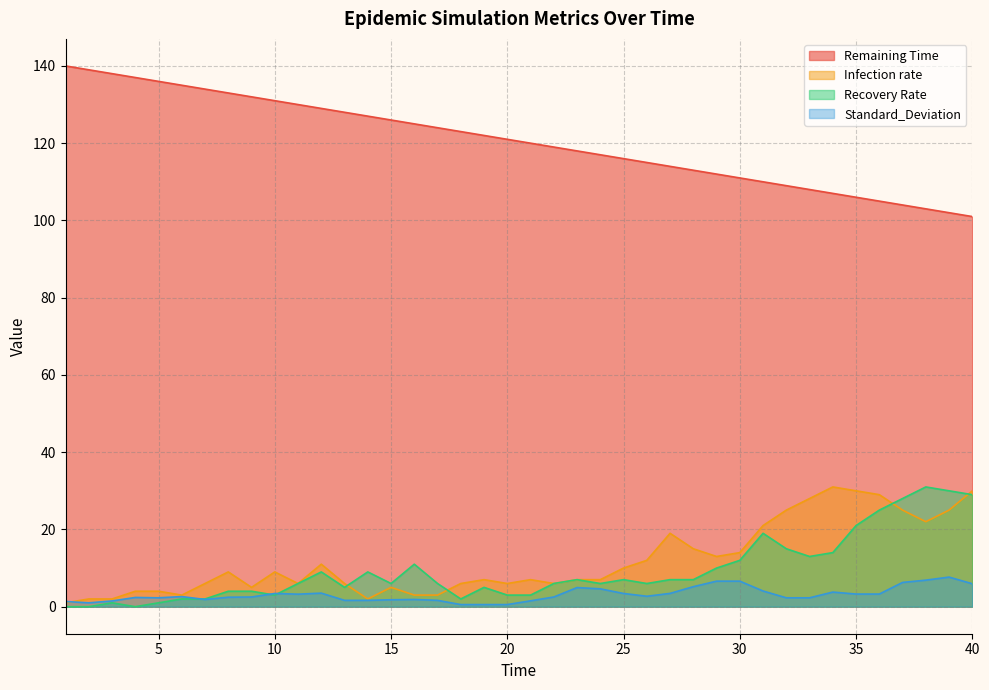

Reading left to right, list all the values displayed in this chart.

Remaining Time: 140.0	139.0	138.0	137.0	136.0	135.0	134.0	133.0	132.0	131.0	130.0	129.0	128.0	127.0	126.0	125.0	124.0	123.0	122.0	121.0	120.0	119.0	118.0	117.0	116.0	115.0	114.0	113.0	112.0	111.0	110.0	109.0	108.0	107.0	106.0	105.0	104.0	103.0	102.0	101.0
Infection rate: 1.0	2.0	2.0	4.0	4.0	3.0	6.0	9.0	5.0	9.0	6.0	11.0	6.0	2.0	5.0	3.0	3.0	6.0	7.0	6.0	7.0	6.0	7.0	7.0	10.0	12.0	19.0	15.0	13.0	14.0	21.0	25.0	28.0	31.0	30.0	29.0	25.0	22.0	25.0	30.0
Recovery Rate: 0.0	0.0	1.0	0.0	1.0	2.0	2.0	4.0	4.0	3.0	6.0	9.0	5.0	9.0	6.0	11.0	6.0	2.0	5.0	3.0	3.0	6.0	7.0	6.0	7.0	6.0	7.0	7.0	10.0	12.0	19.0	15.0	13.0	14.0	21.0	25.0	28.0	31.0	30.0	29.0
Standard_Deviation: 1.3	1.0	1.5	2.4	2.3	2.6	1.9	2.5	2.5	3.4	3.2	3.5	1.6	1.6	1.8	1.9	1.6	0.6	0.6	0.6	1.5	2.5	5.0	4.6	3.4	2.7	3.4	5.2	6.6	6.6	4.1	2.3	2.3	3.8	3.3	3.3	6.3	6.9	7.7	5.9